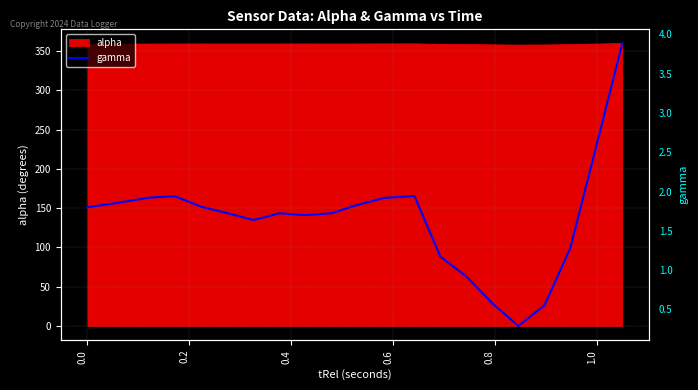

Is it true that the value at 13 is 0.7?

False